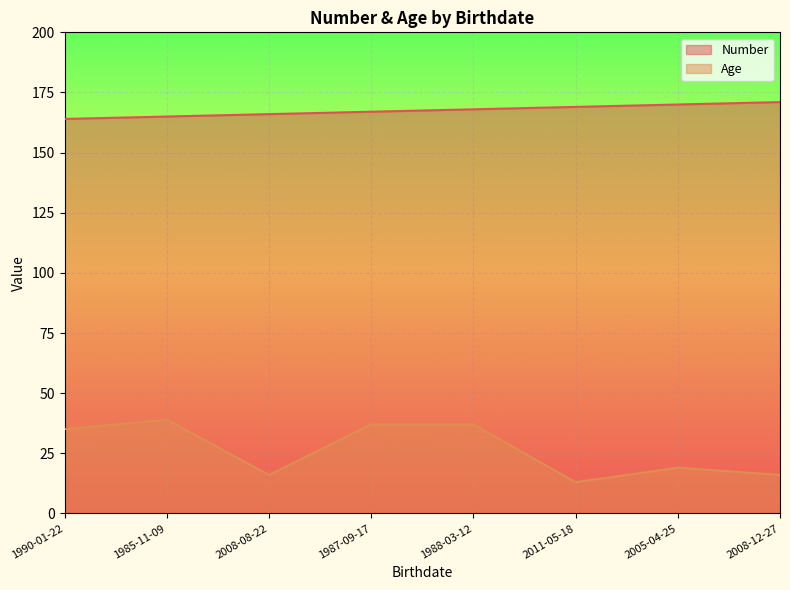

What is the difference between the Age values at 1987-09-17 and 1990-01-22?

2